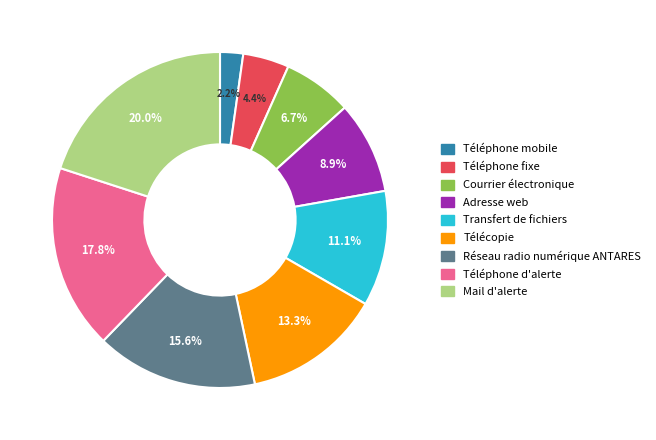

Is it true that Transfert de fichiers is 11% of the pie?

True